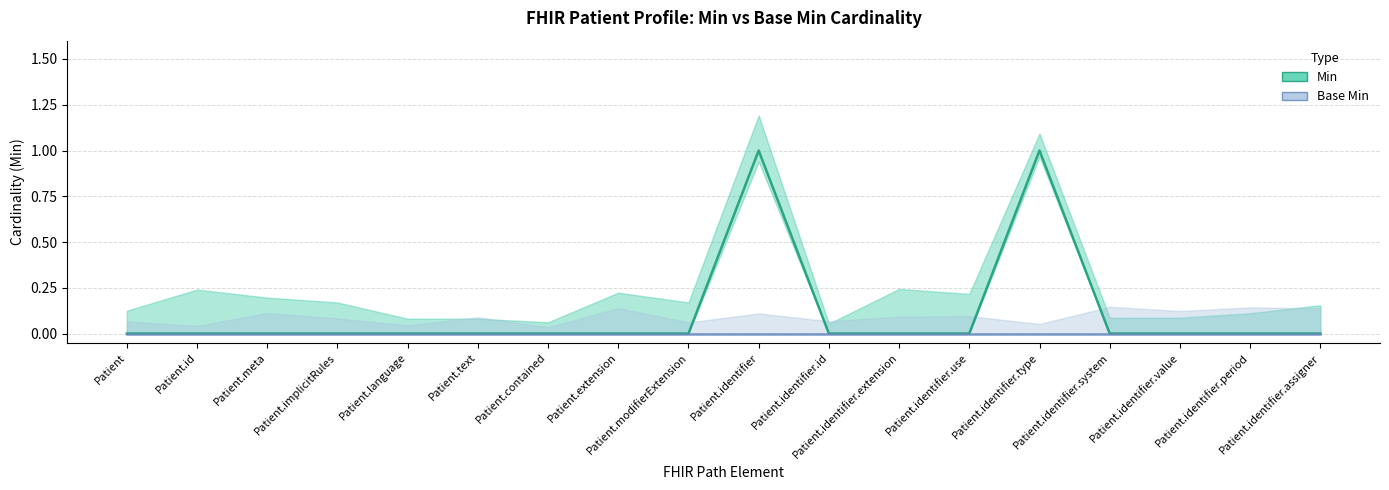

Reading right to left, what are all the values shown in this chart?

Patient.identifier.assigner=0	Patient.identifier.period=0	Patient.identifier.value=0	Patient.identifier.system=0	Patient.identifier.type=1	Patient.identifier.use=0	Patient.identifier.extension=0	Patient.identifier.id=0	Patient.identifier=1	Patient.modifierExtension=0	Patient.extension=0	Patient.contained=0	Patient.text=0	Patient.language=0	Patient.implicitRules=0	Patient.meta=0	Patient.id=0	Patient=0